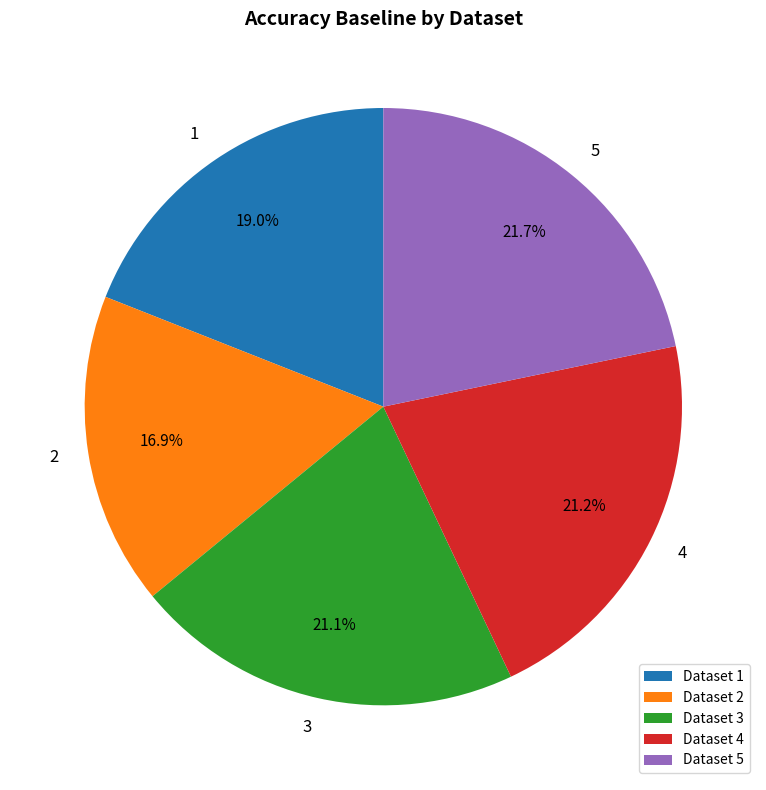

Between 2 and 4, which is larger?

4